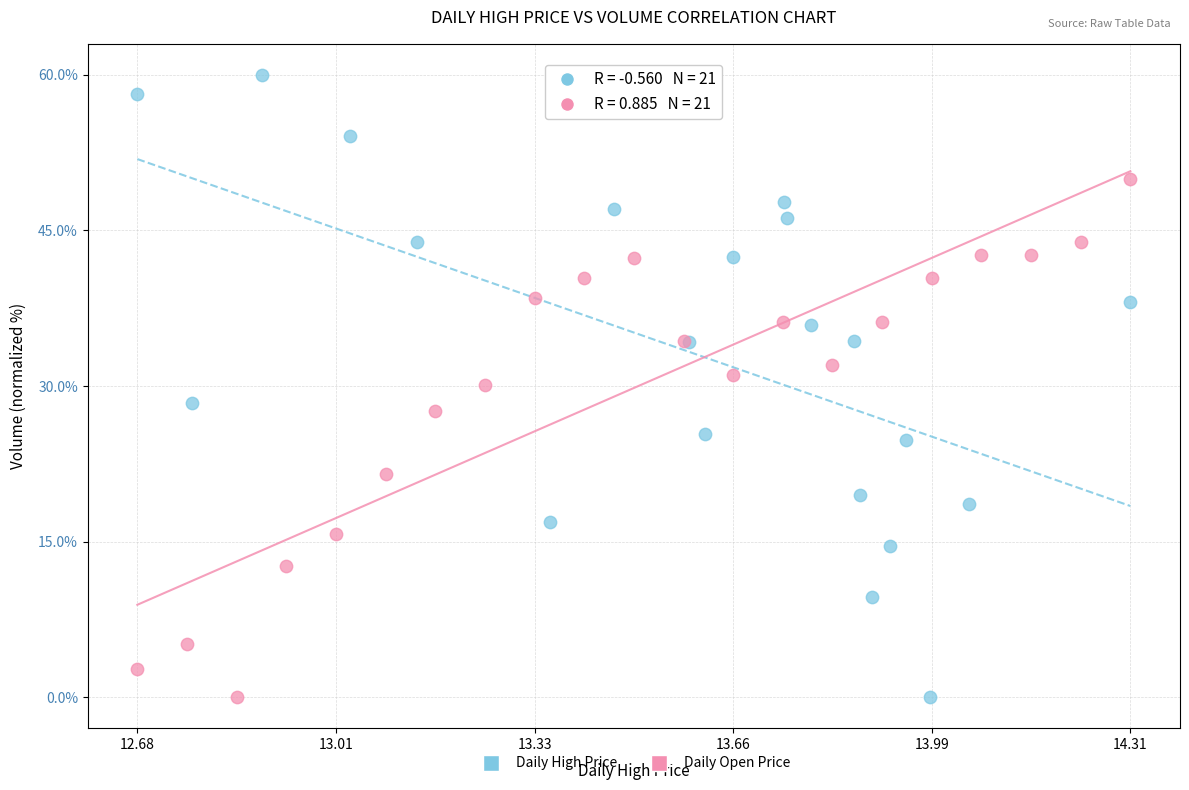

Which series reaches the maximum Y coordinate?

Daily High Price